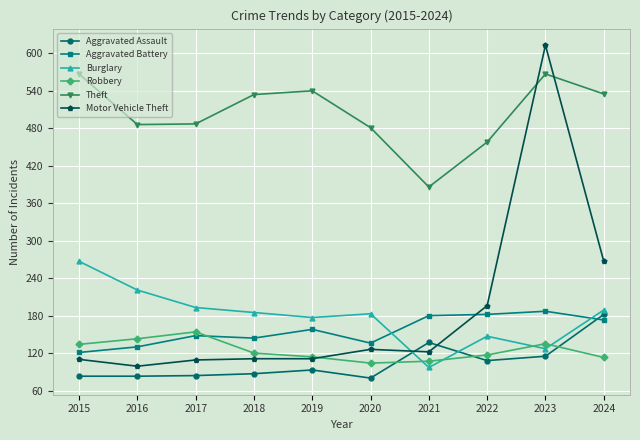

How many lines are shown in the chart?

6